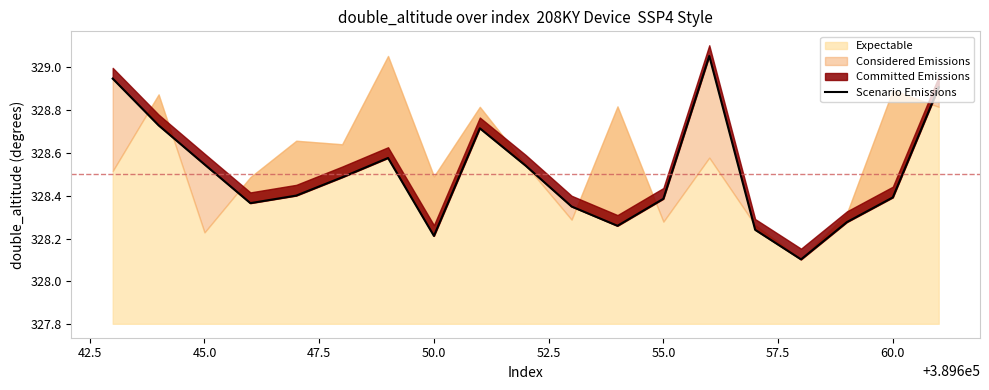

What is the difference between the second highest and second lowest values?

0.7